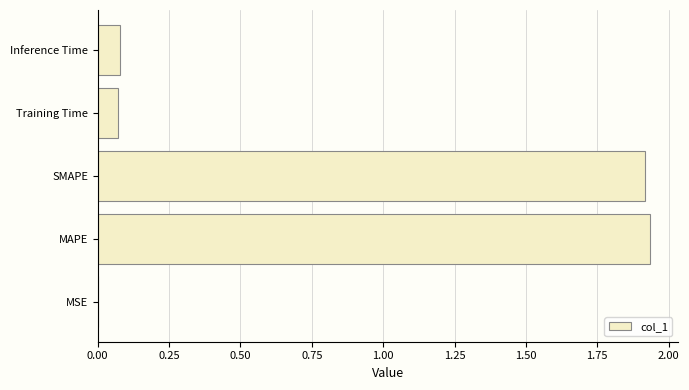

What is the ratio of the value at SMAPE to the value at MAPE?

1.0